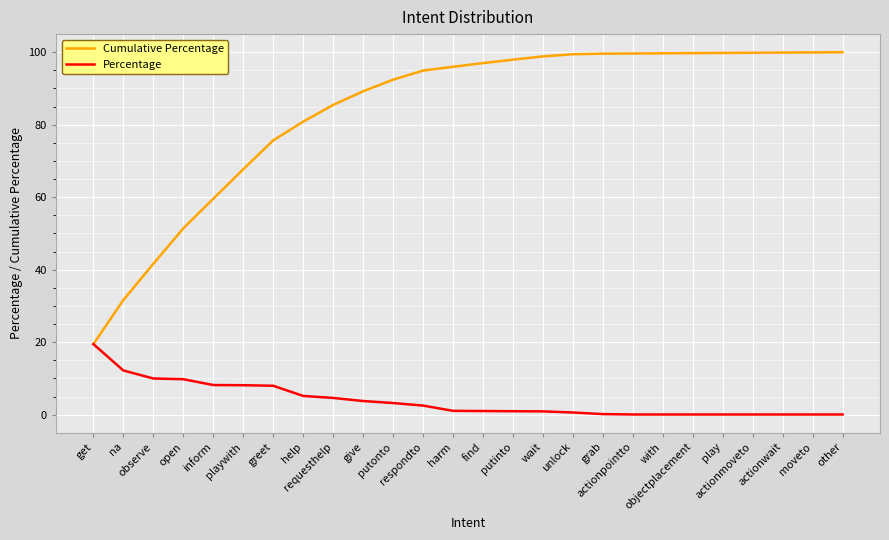

What is the minimum value for Cumulative Percentage?

19.5